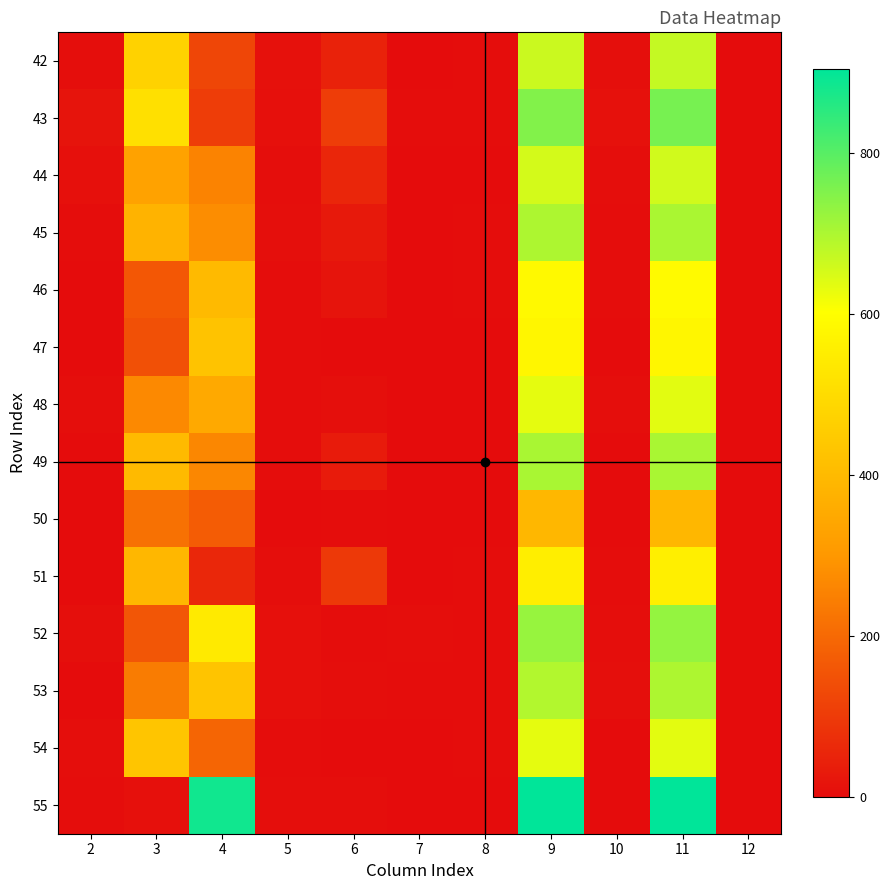

Which series changed the most between 4 and 6?

55